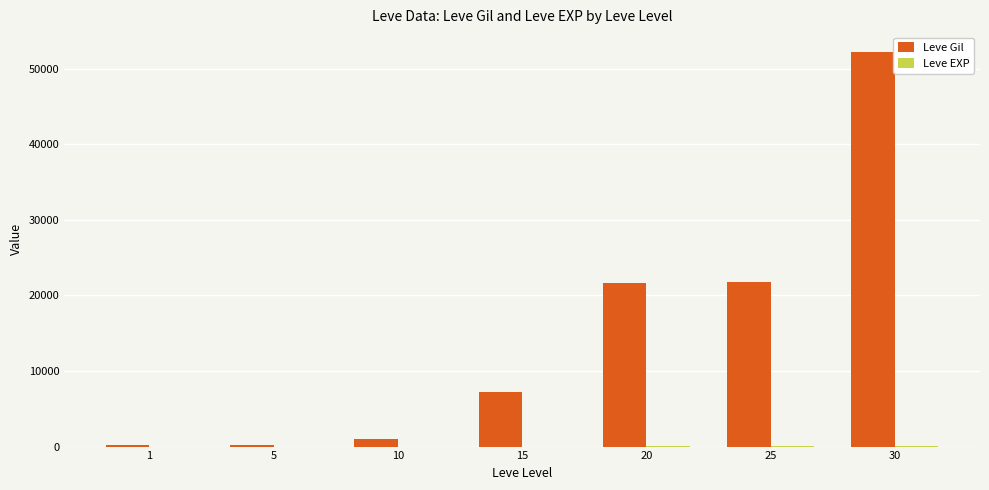

What is the sum of all Leve Gil values?

104190